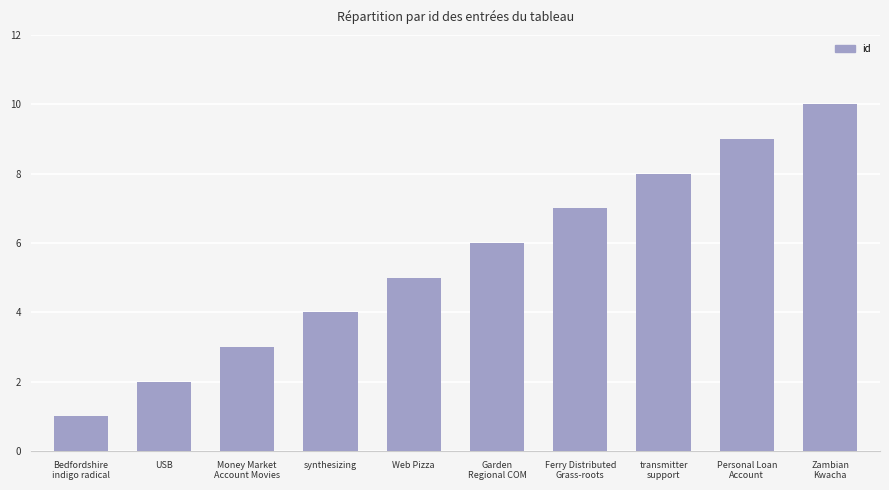

The value at USB is 2. True or false?

True